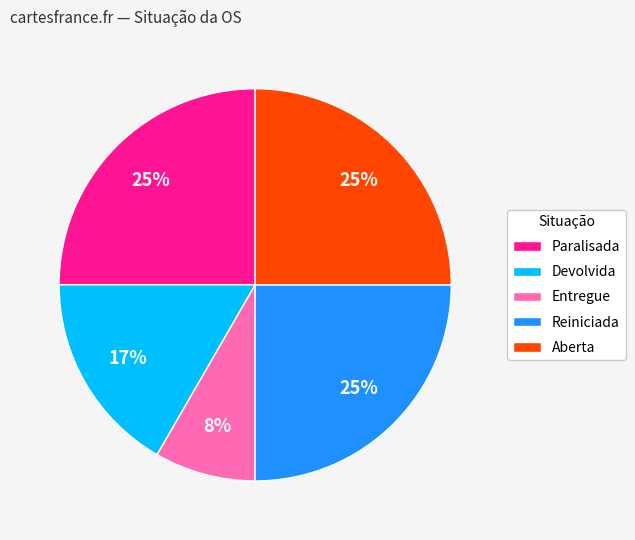

What is the ratio of the value at Entregue to the value at Reiniciada?

0.3